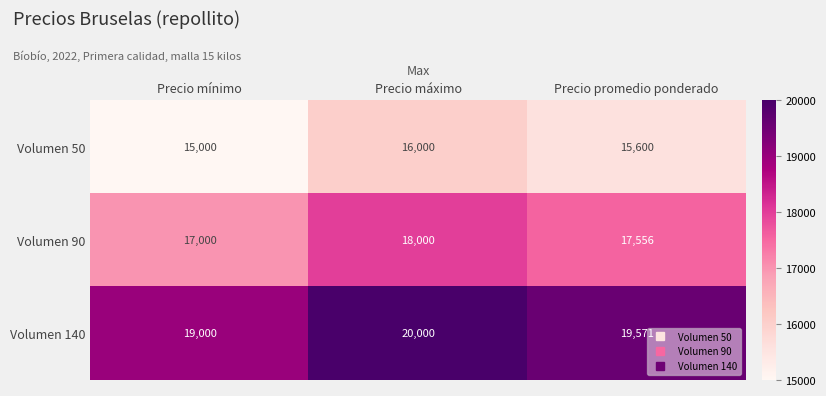

What is the greatest value displayed?

20000